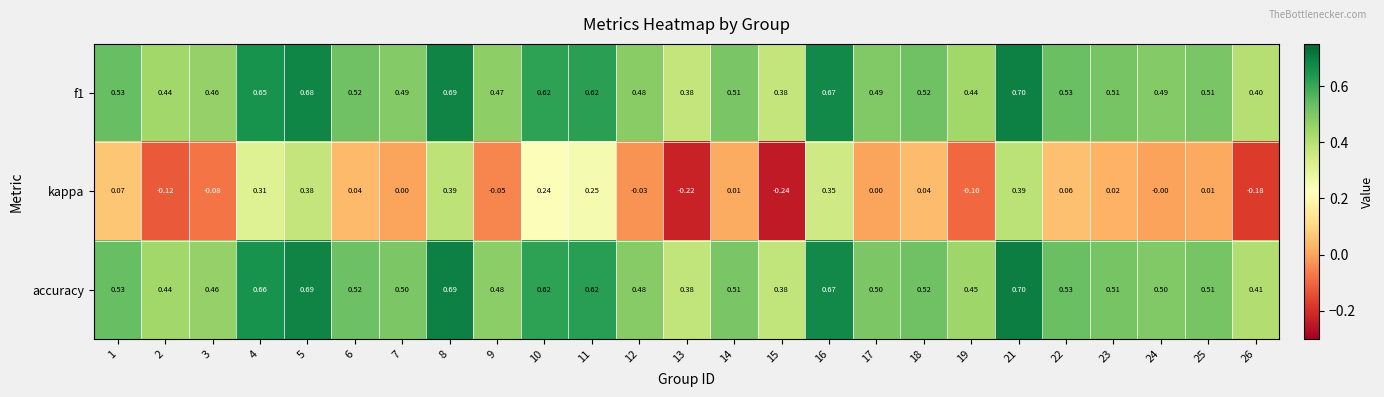

Between 11 and 21, which series saw the biggest shift?

kappa